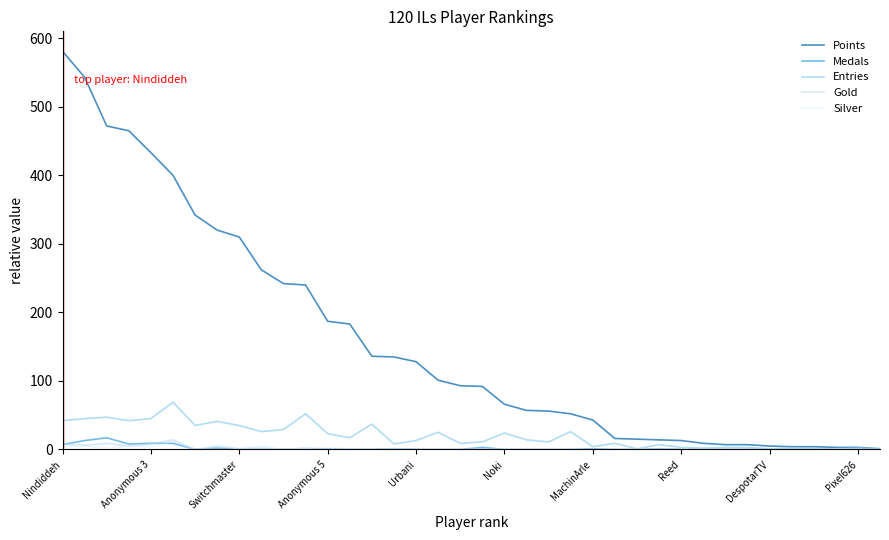

True or false: Medals and Points cross at least once.

False